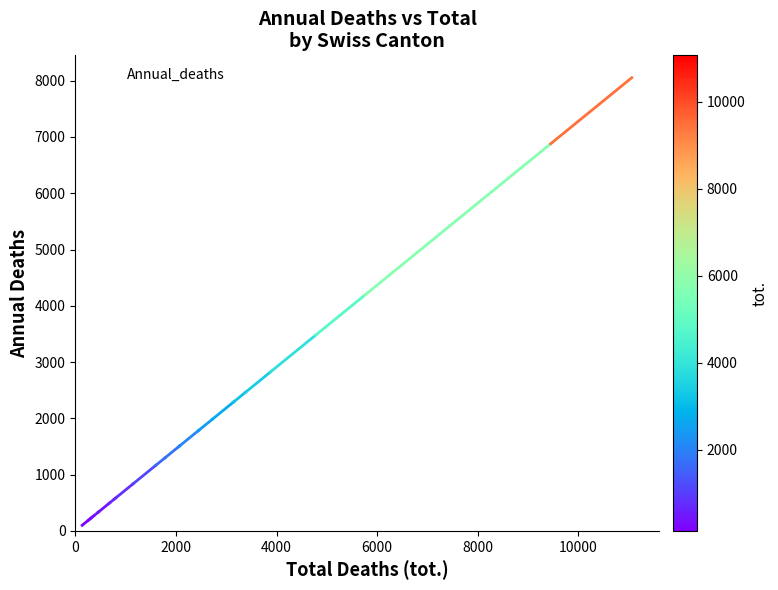

Does the chart display data point markers on the line(s)?

No